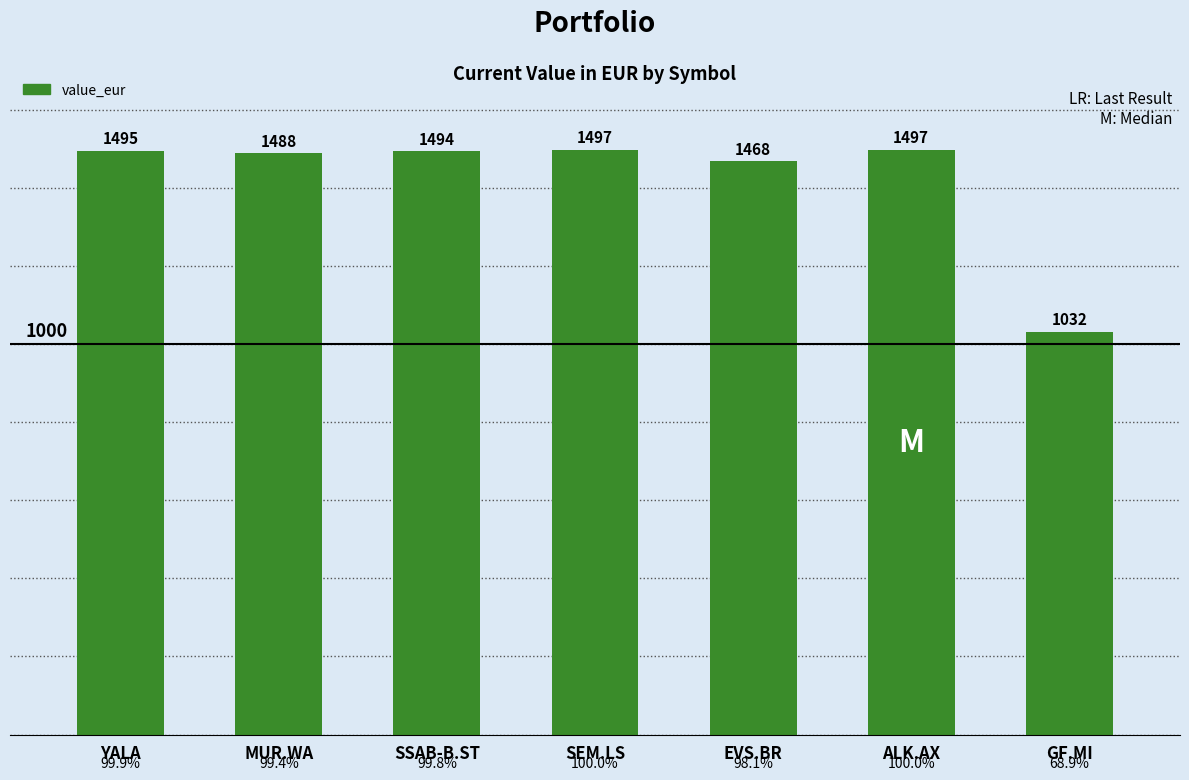

Which label corresponds to the largest value in the chart?

ALK.AX